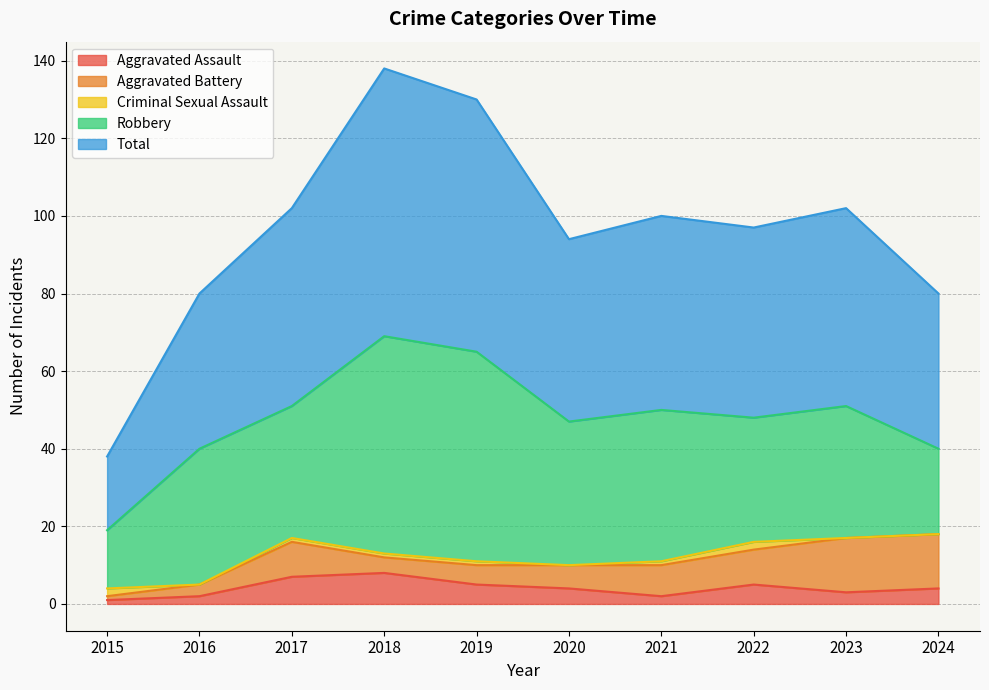

What is the sum of all Aggravated Battery values?

73